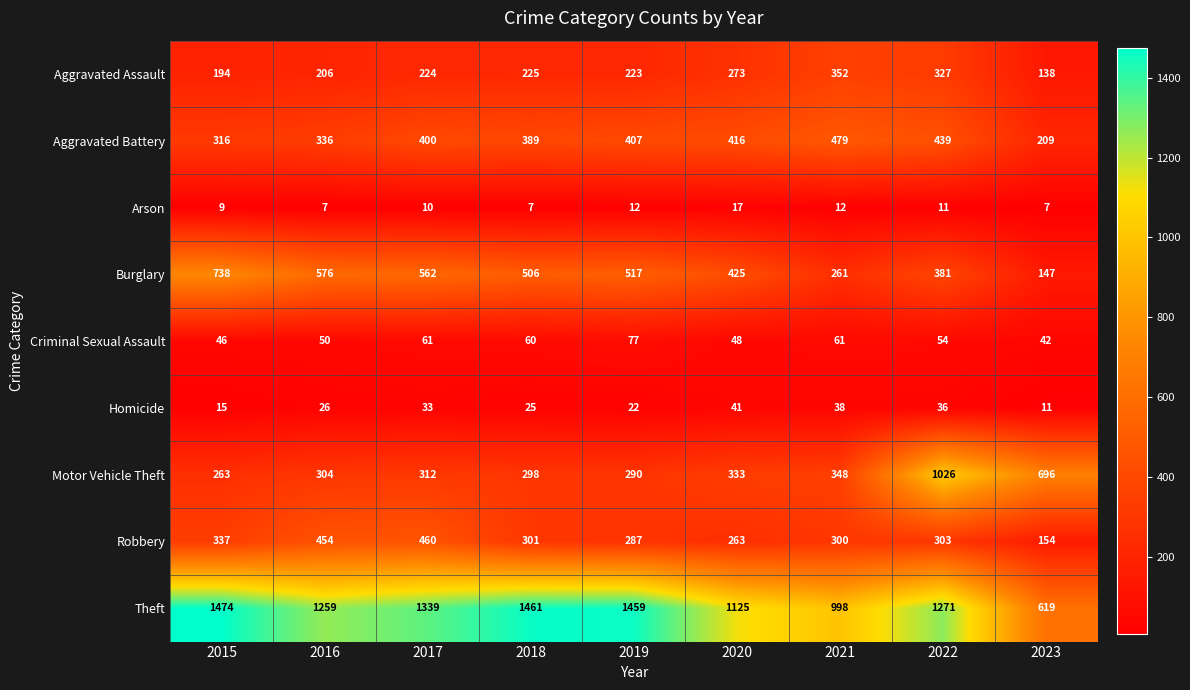

What is the total value across all series at 2021?

2849